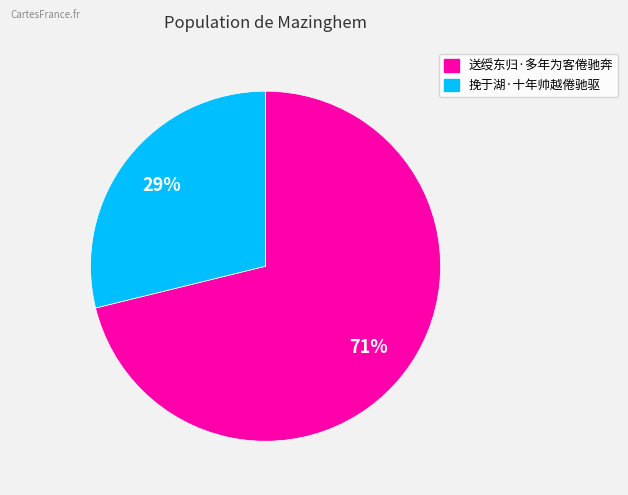

To the nearest percent, what is the average slice percentage?

50%